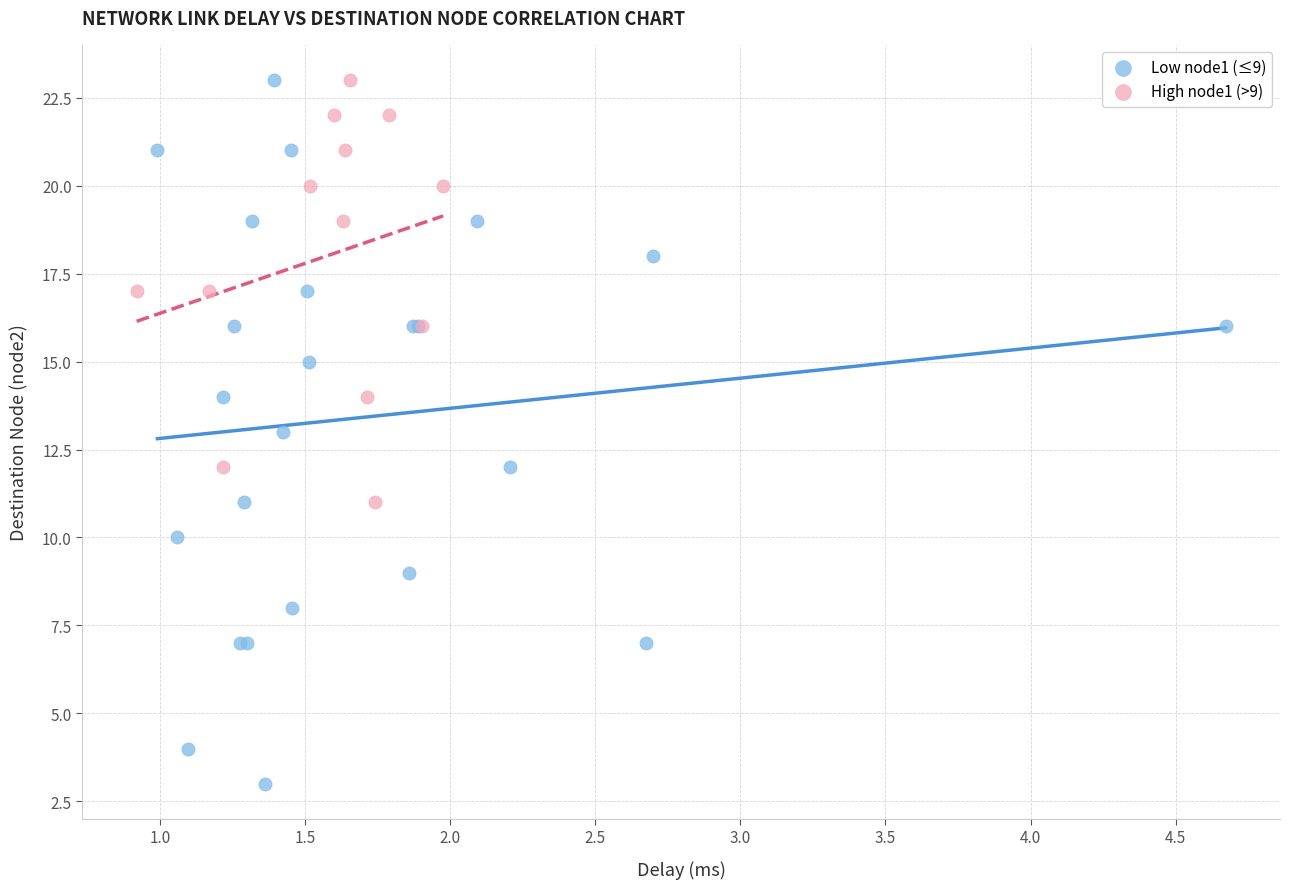

Which series has the largest Y range (max minus min)?

Low node1 (≤9)